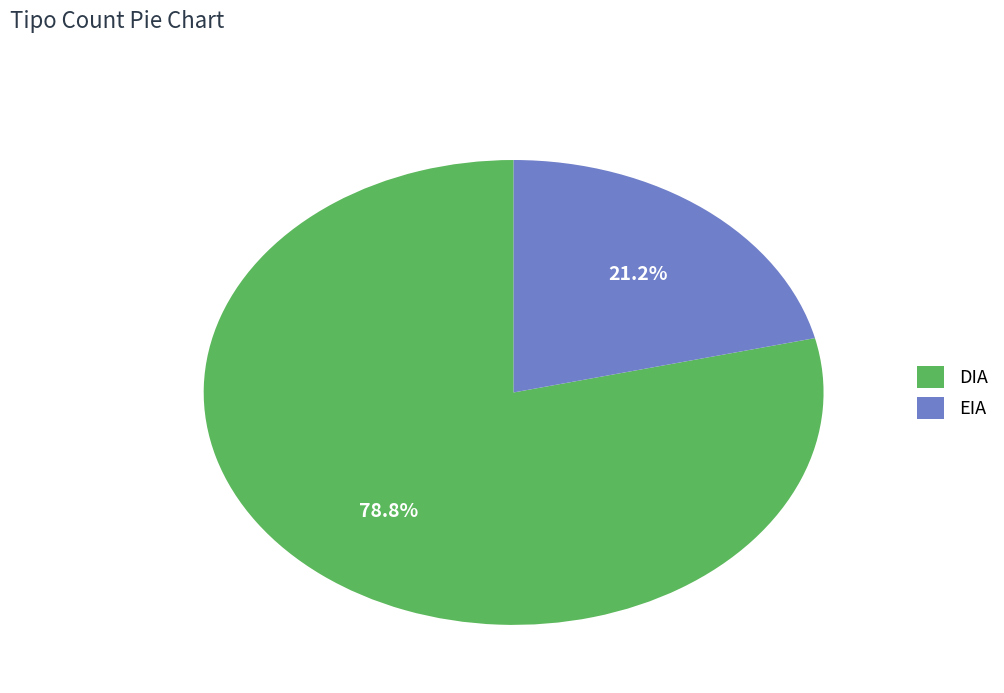

Count the number of slices in the pie.

2